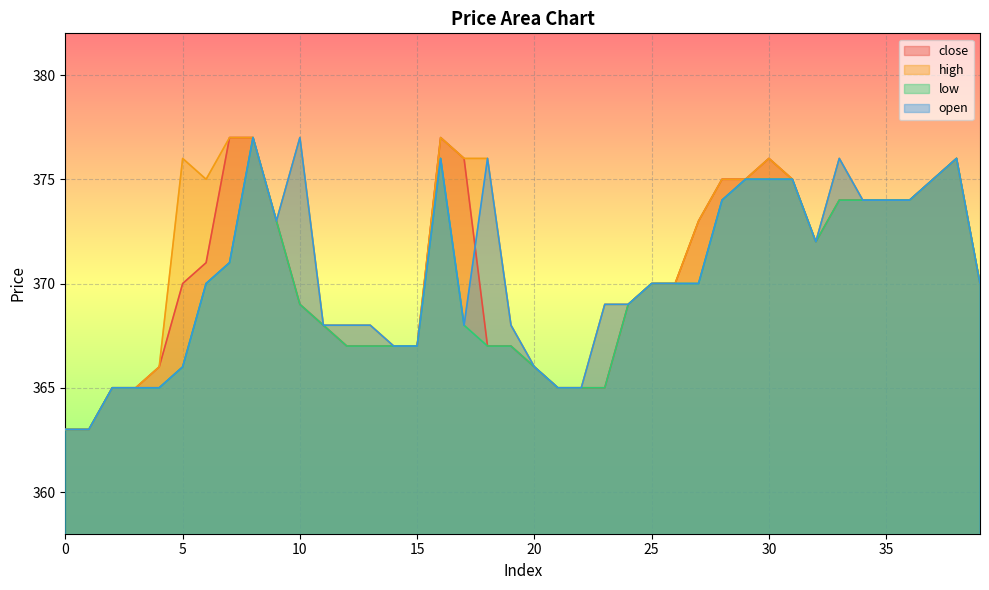

How many interior local valleys does the open series have?

3